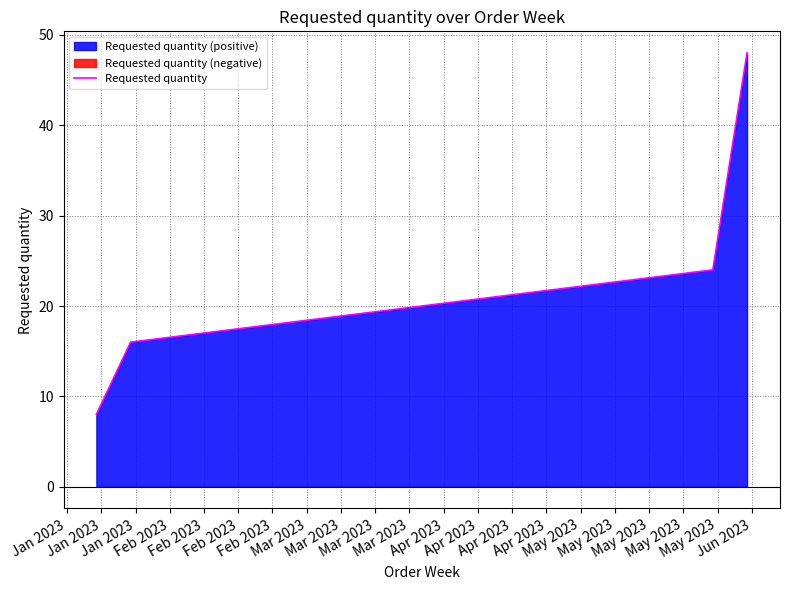

True or false: Requested quantity has more than 2 interior local peaks.

False